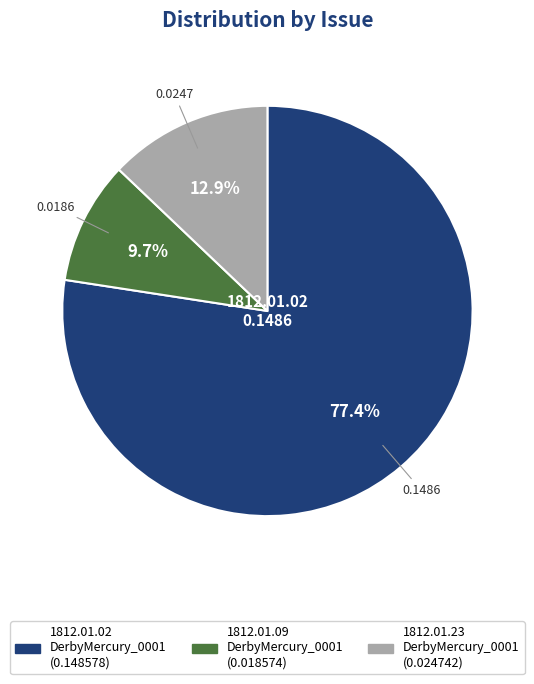

Does any single category account for the majority?

Yes